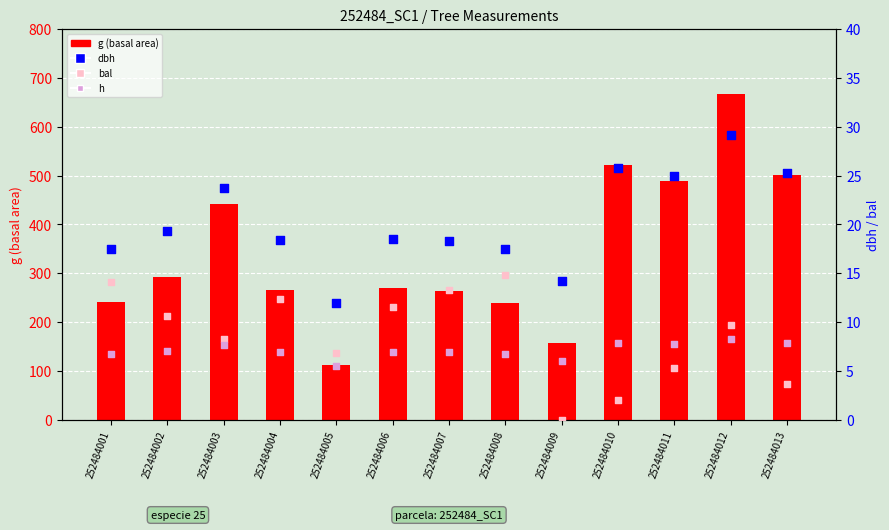

Which series reaches the maximum Y coordinate?

g (basal area)